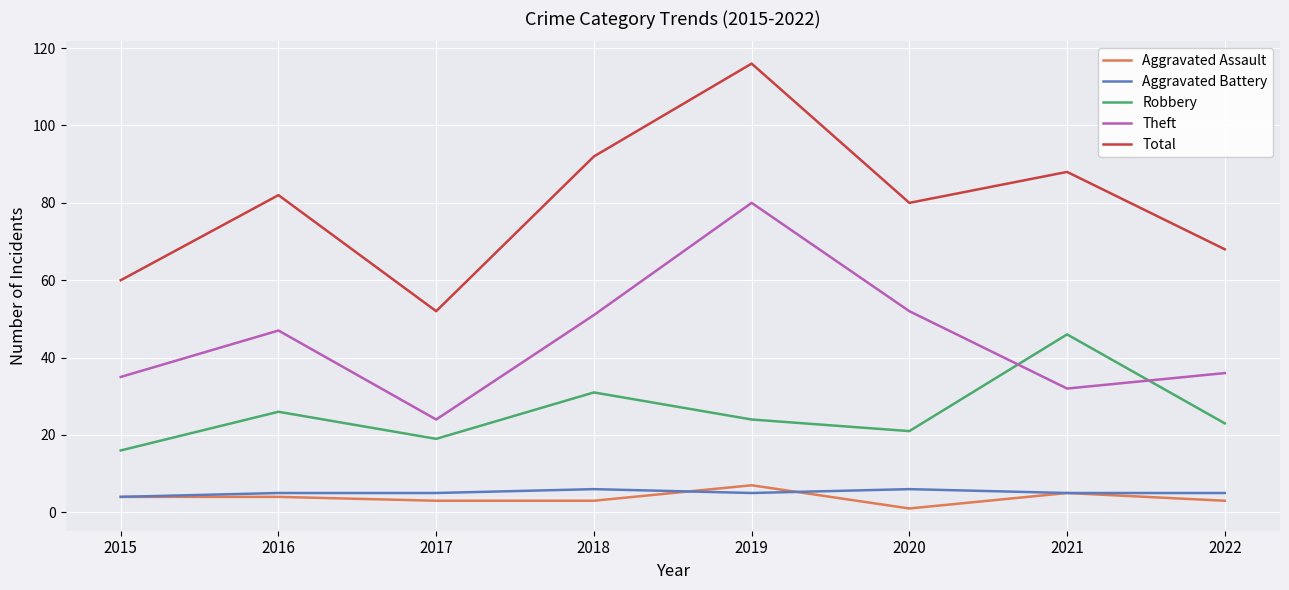

Read the Aggravated Battery value at 2019.

5